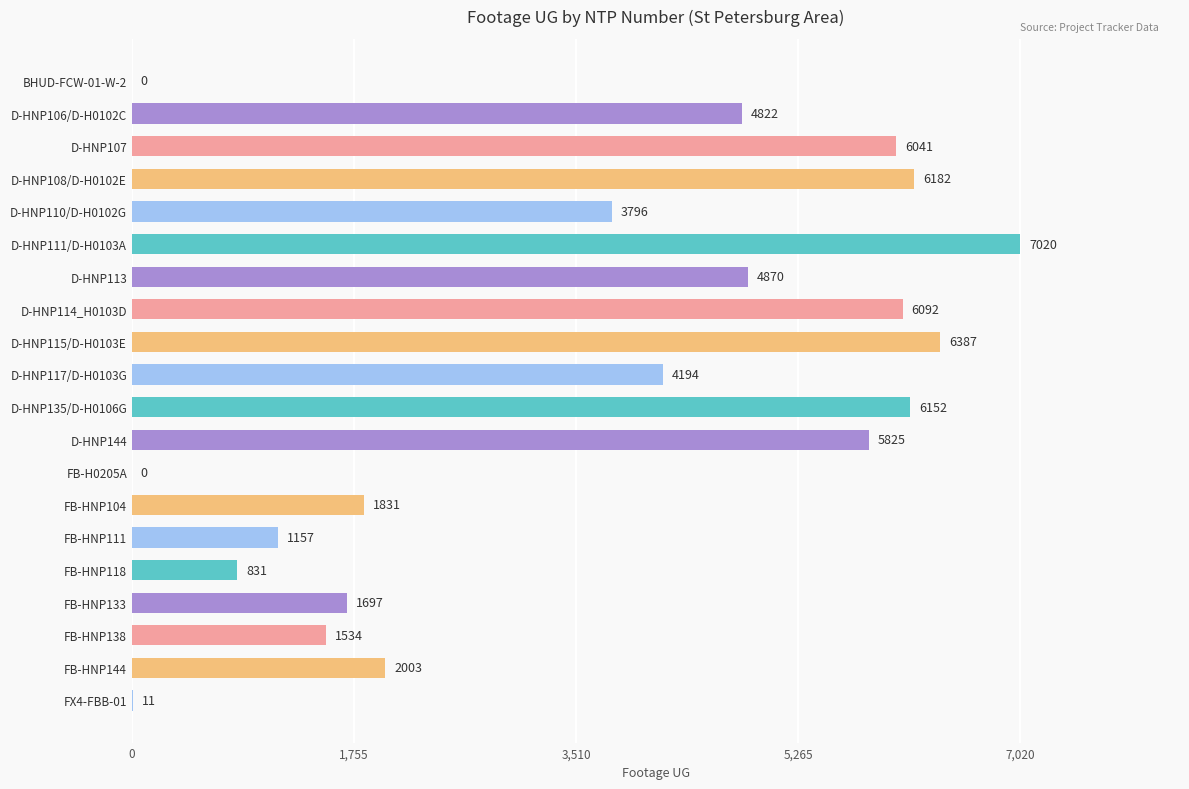

What is the sum of the values at FB-HNP144 and D-HNP115/D-H0103E?

8390